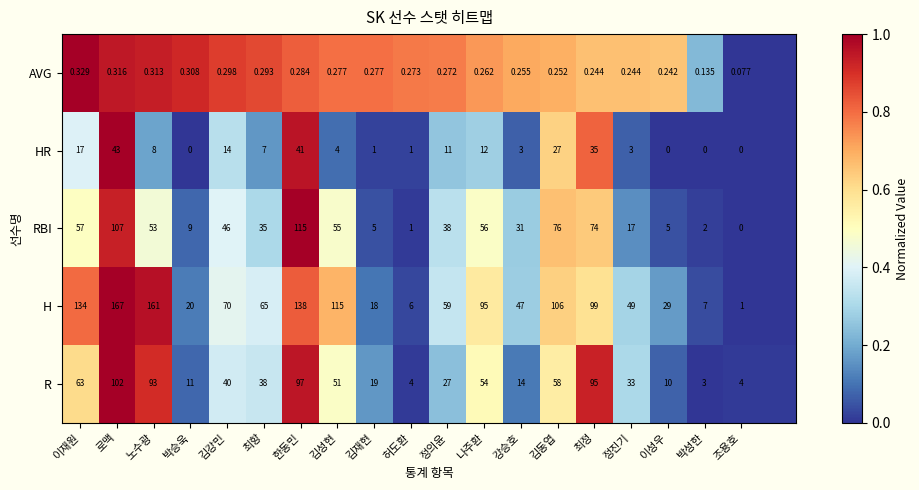

Is the value of HR at 김재현 greater than the value of RBI at 강승호?

No